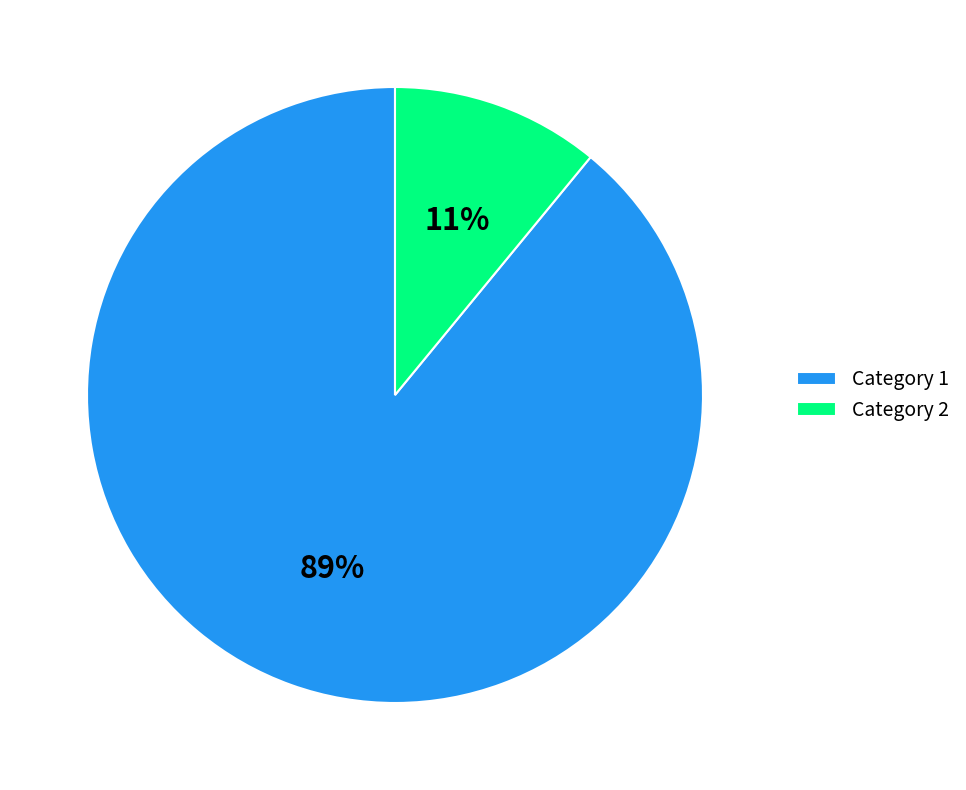

How many segments does this pie chart have?

2